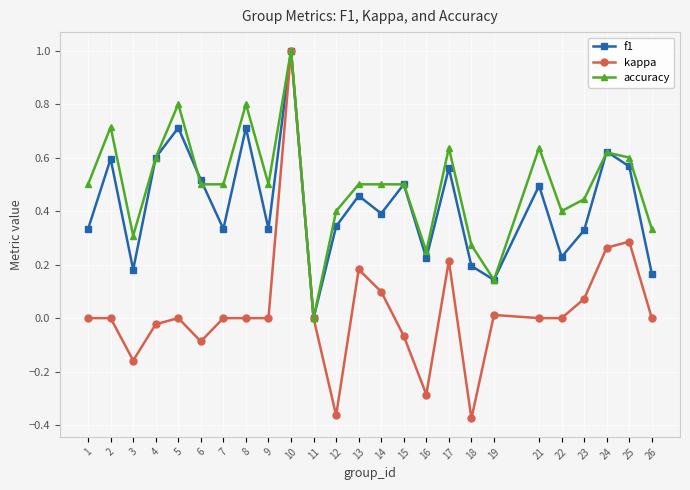

At which label is accuracy closest to 0?

11